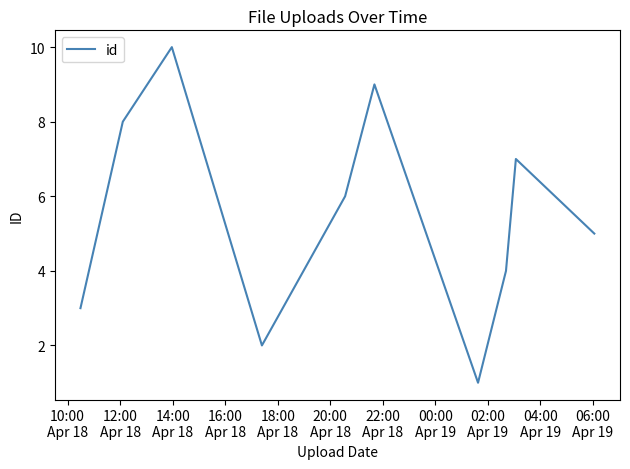

What is the greatest value displayed?

10